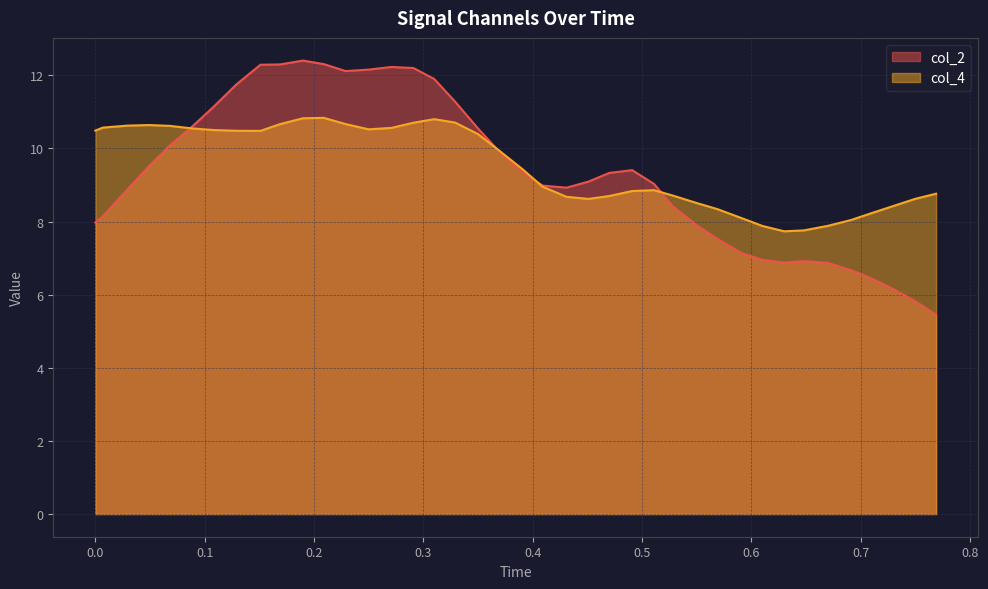

How many lines are shown in the chart?

2